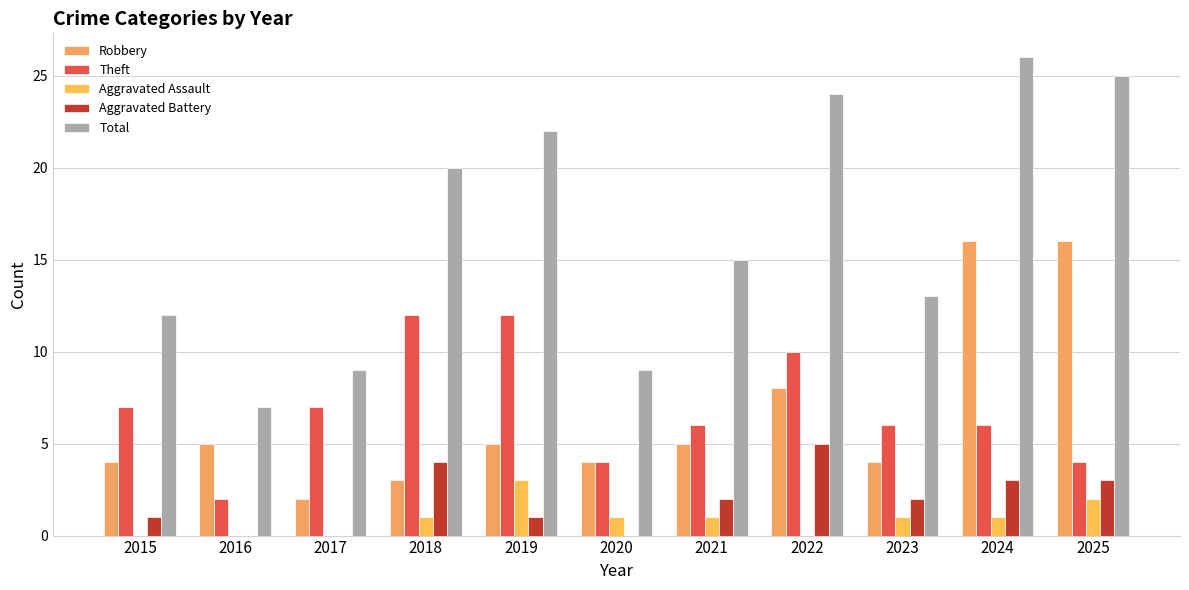

Reading left to right, extract all data points from this chart.

Robbery: 4	5	2	3	5	4	5	8	4	16	16
Theft: 7	2	7	12	12	4	6	10	6	6	4
Aggravated Assault: 0	0	0	1	3	1	1	0	1	1	2
Aggravated Battery: 1	0	0	4	1	0	2	5	2	3	3
Total: 12	7	9	20	22	9	15	24	13	26	25